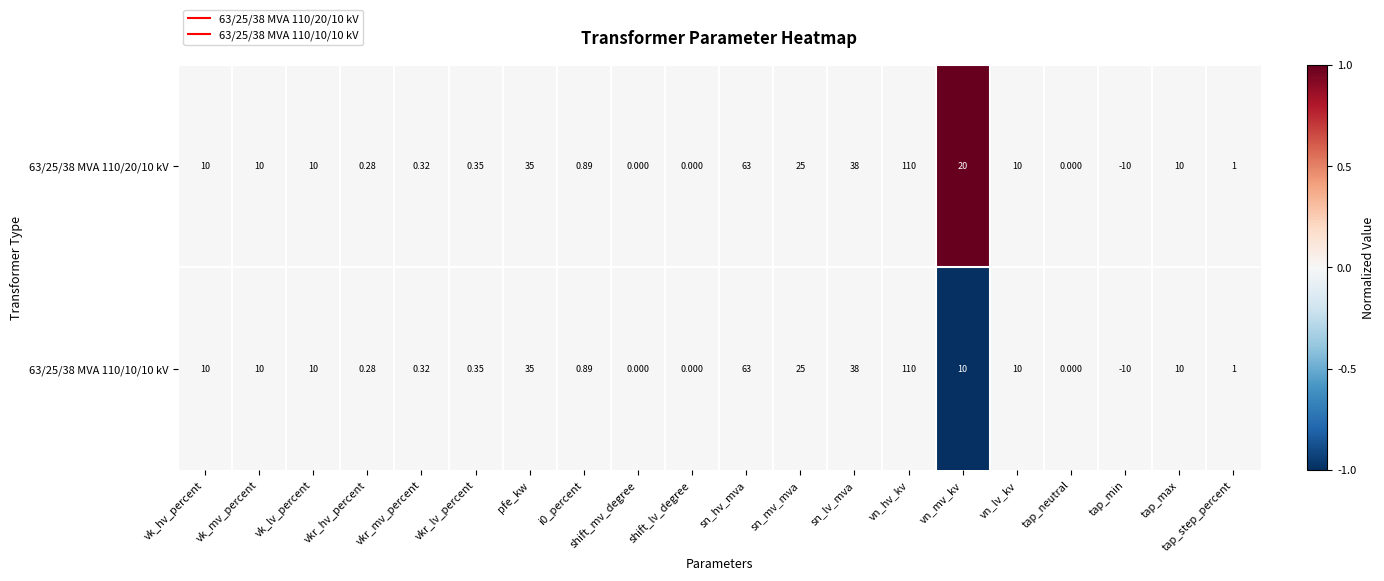

At which category is the sum across all series the highest?

vn_hv_kv